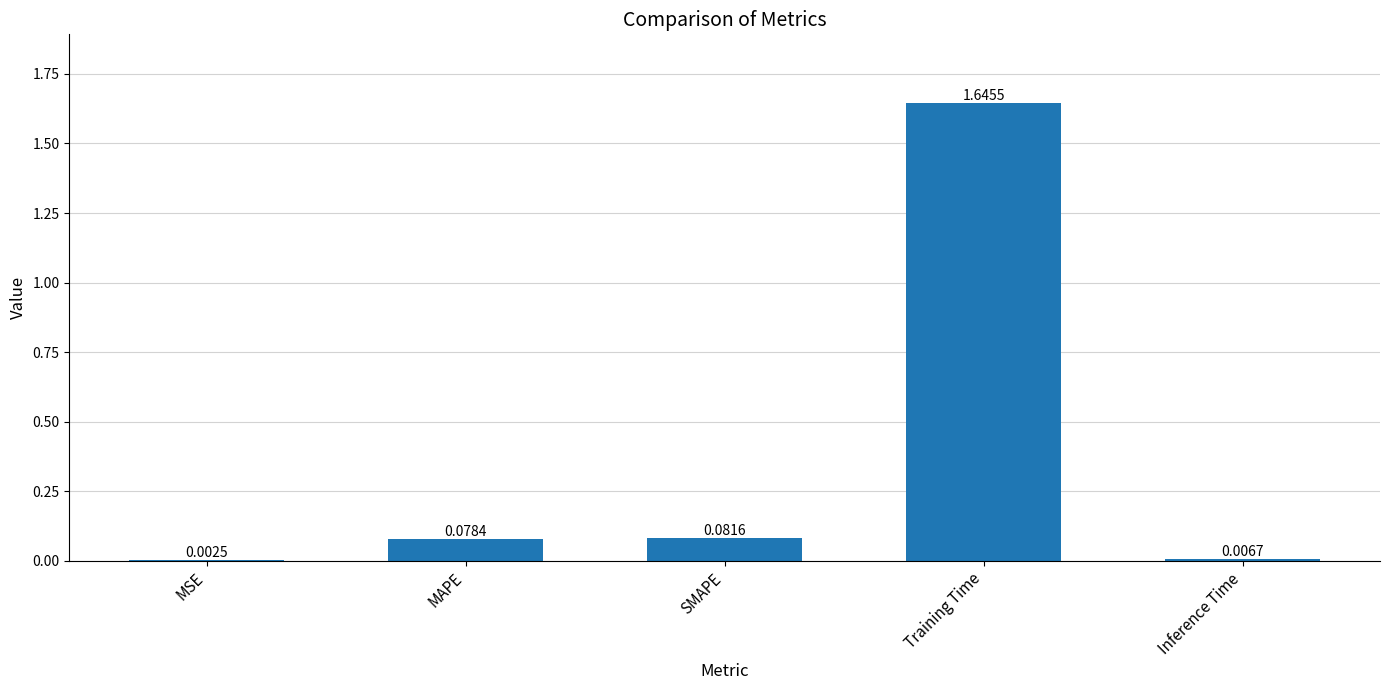

At which category does the chart reach its peak across all series?

Training Time